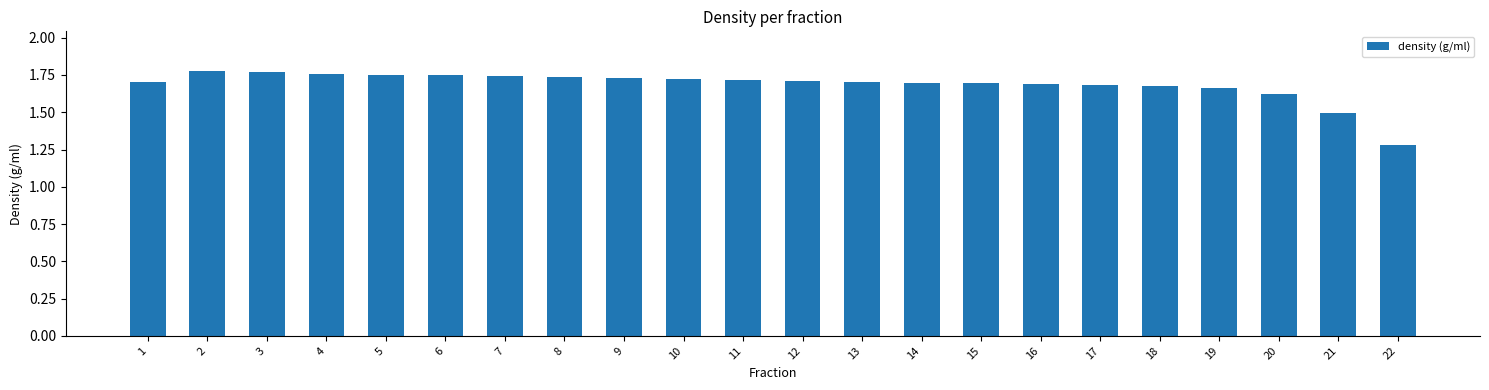

Does the chart contain stacked bars?

No